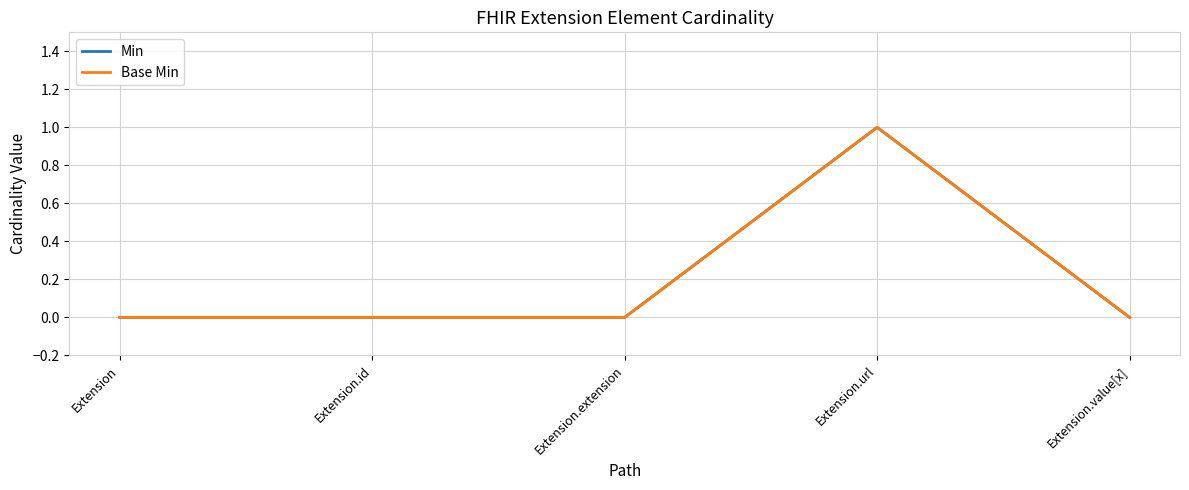

Does the chart have visible grid lines?

Yes